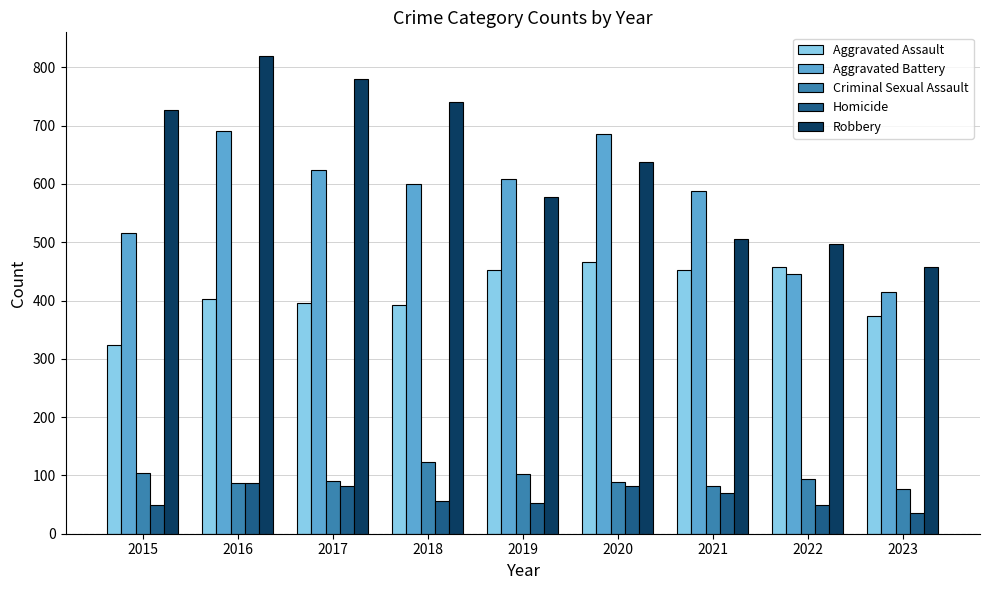

What is the difference between the maximum and minimum values in the Homicide series?

52